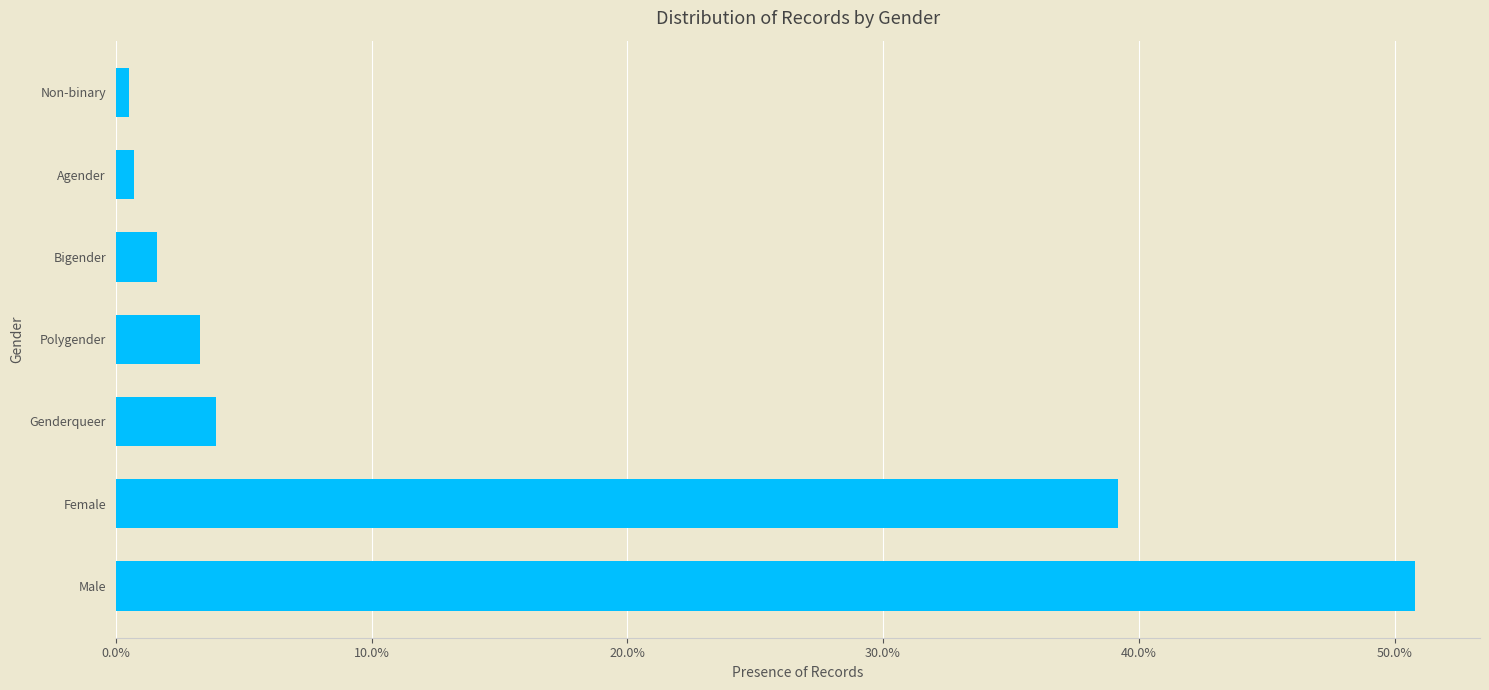

The chart shows a value of 2.1 at Genderqueer. True or false?

False